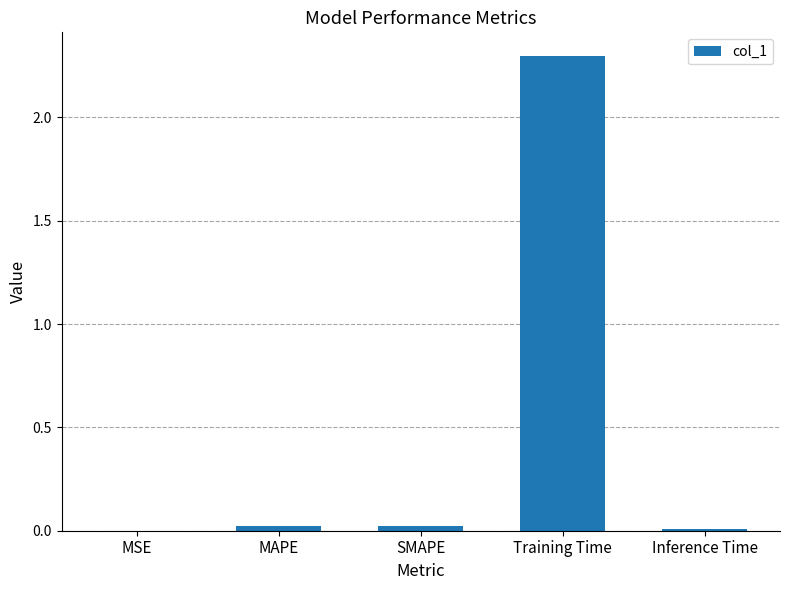

What is the greatest value displayed?

2.3